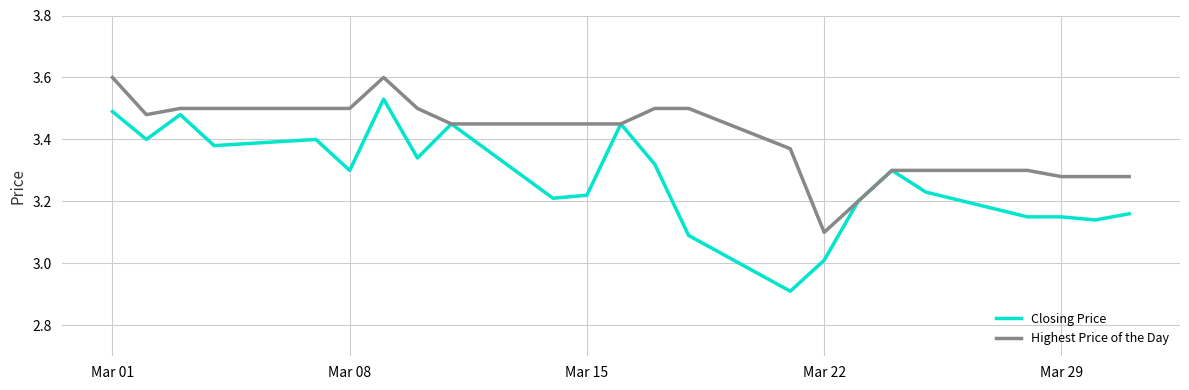

True or false: Closing Price has more than 0 points higher than both neighbors.

True